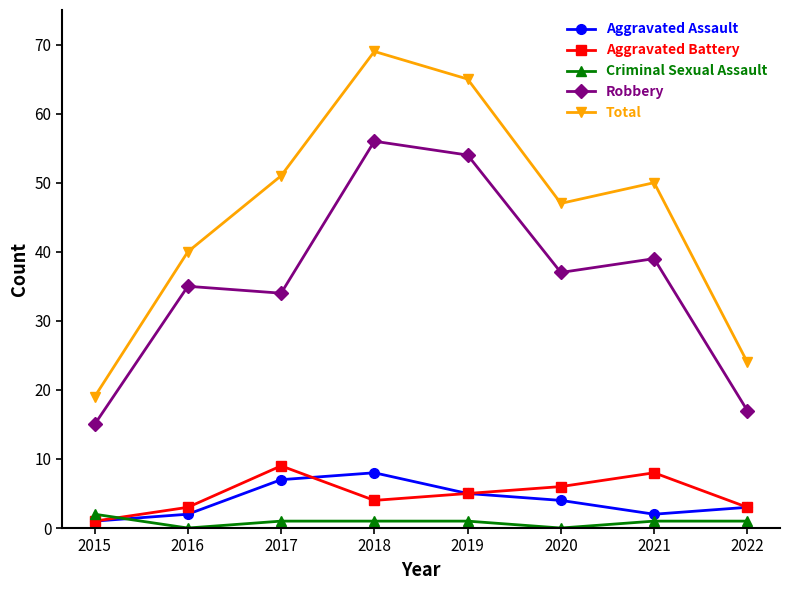

What is the value of the Robbery point at the 3rd from the left?

34